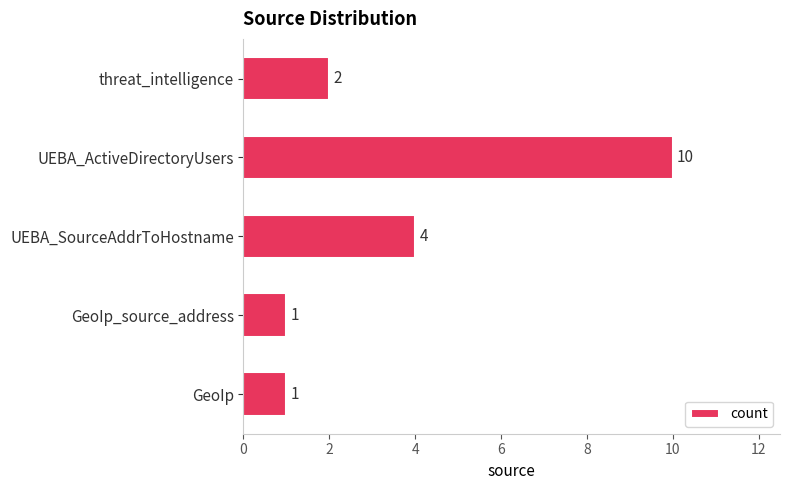

Between UEBA_ActiveDirectoryUsers and threat_intelligence, which is larger?

UEBA_ActiveDirectoryUsers